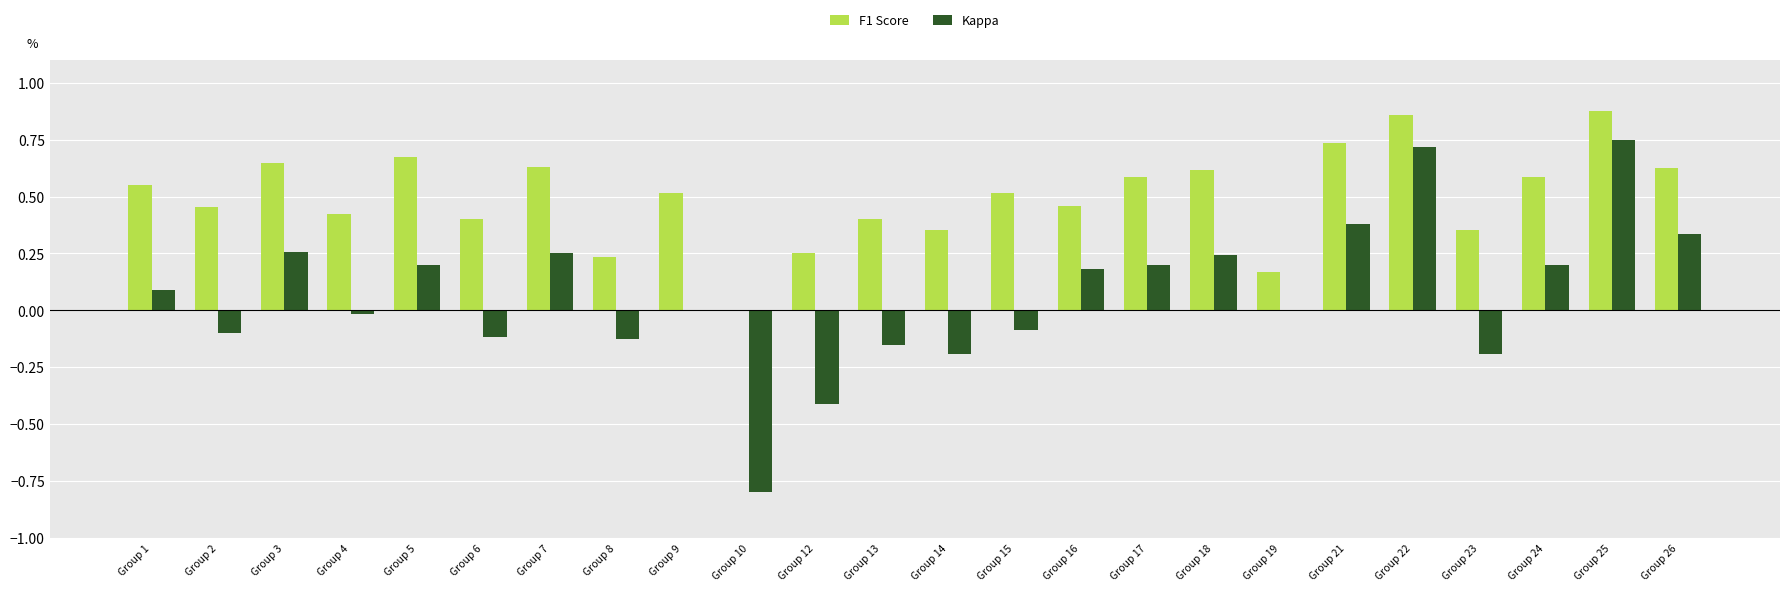

Which series changed the most between Group 8 and Group 15?

F1 Score